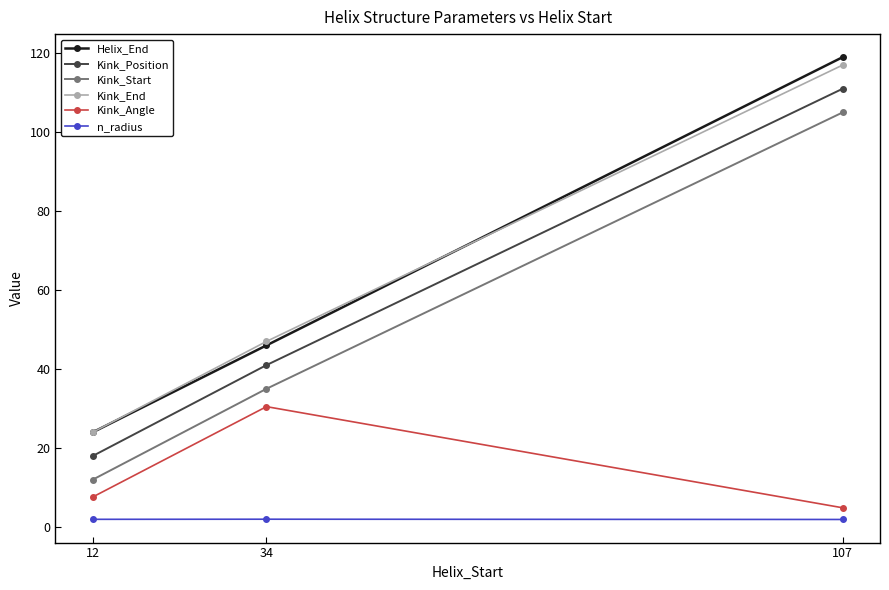

What is the difference between the maximum and second lowest values in the Kink_Start series?

70.0